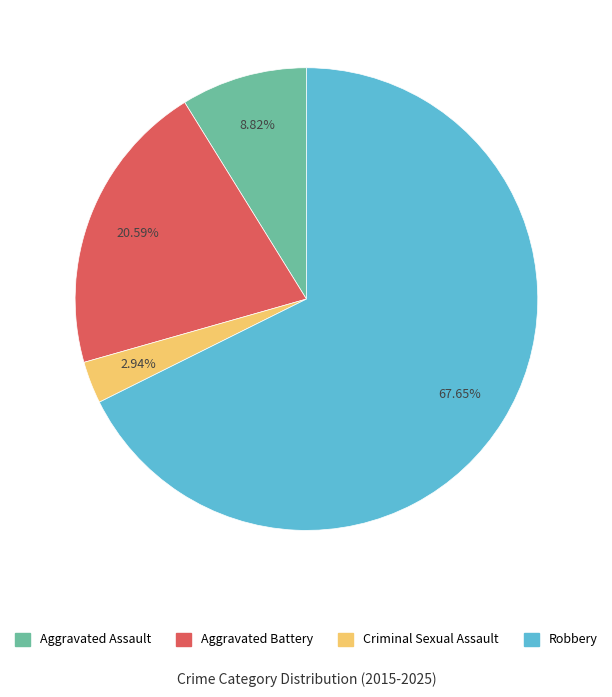

To the nearest percent, what is the difference between the largest and smallest slice percentages?

65%